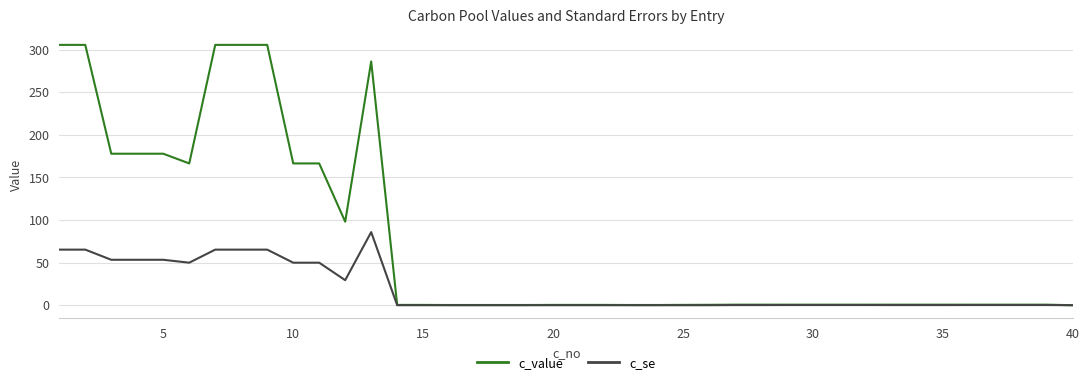

What is the difference between the second highest and second lowest values in the c_se series?

65.2